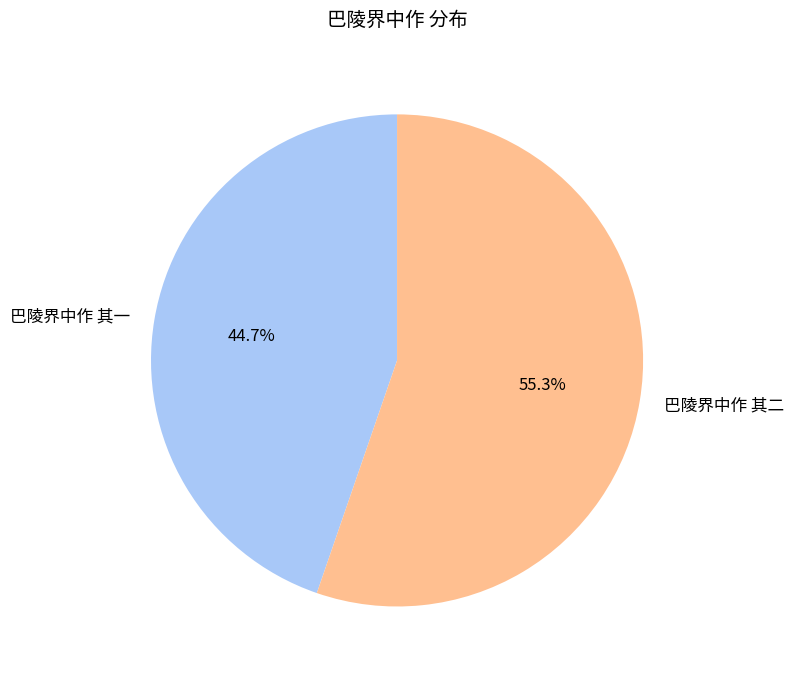

Which has a higher value, 巴陵界中作 其二 or 巴陵界中作 其一?

巴陵界中作 其二